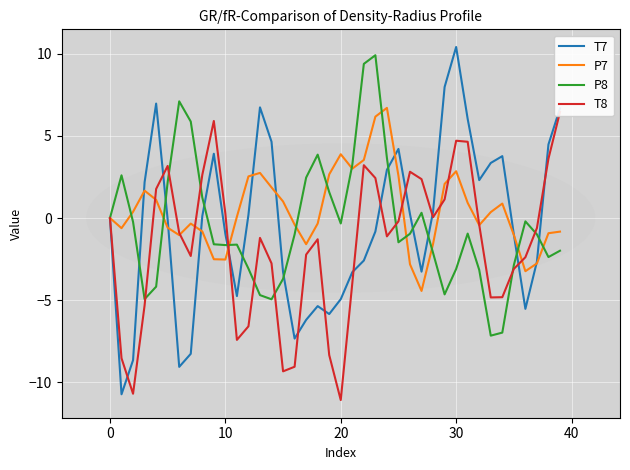

What is the difference between the P7 values at 22 and 31?

2.6